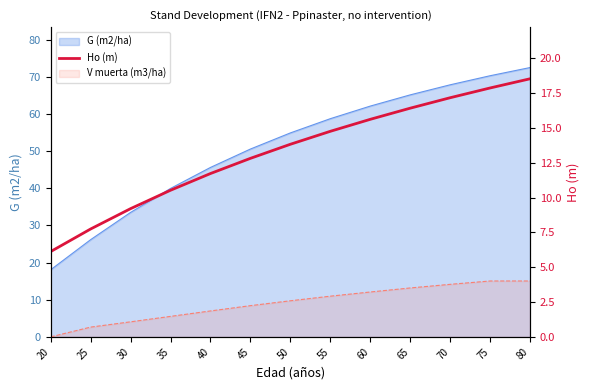

At which label is the value closest to 12?

40